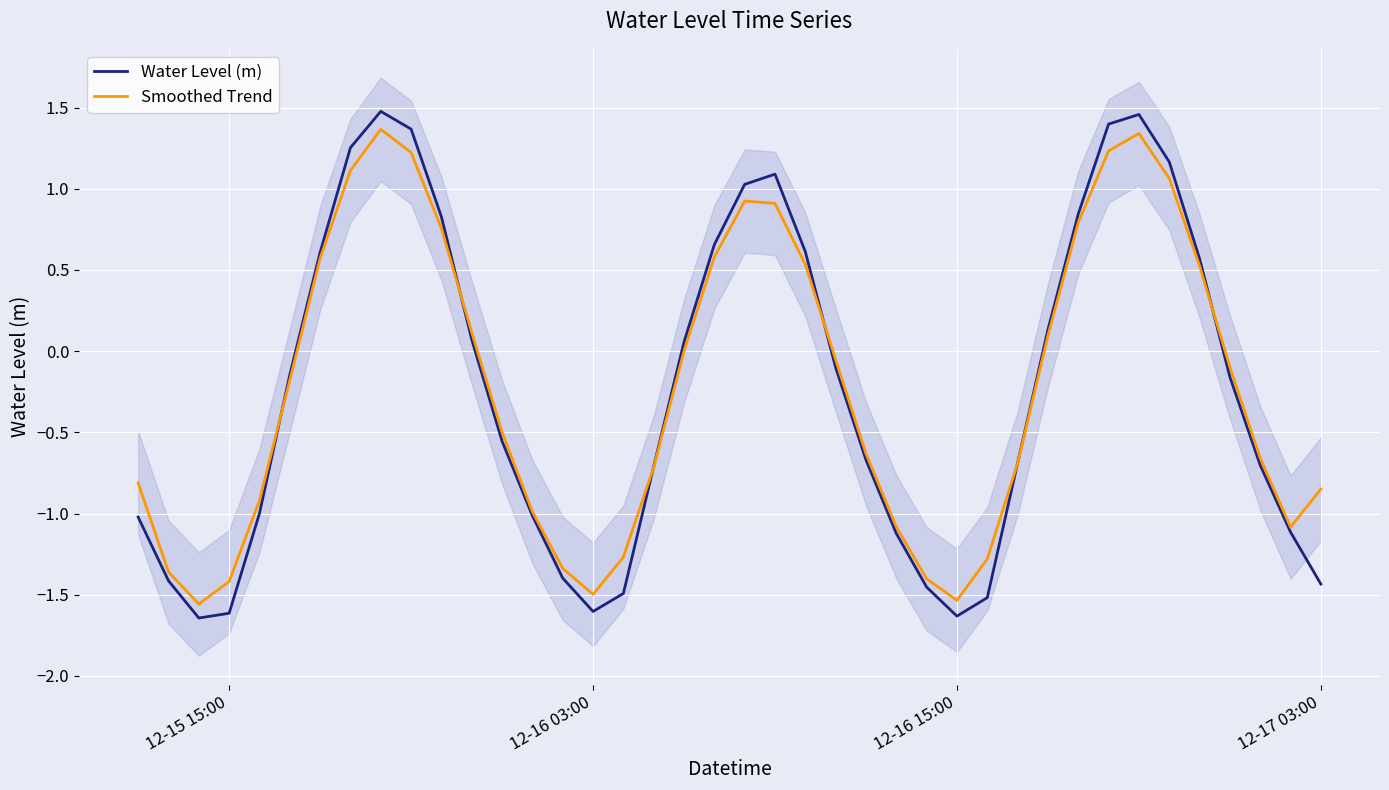

Which series has the widest spread of values?

Water Level (m)